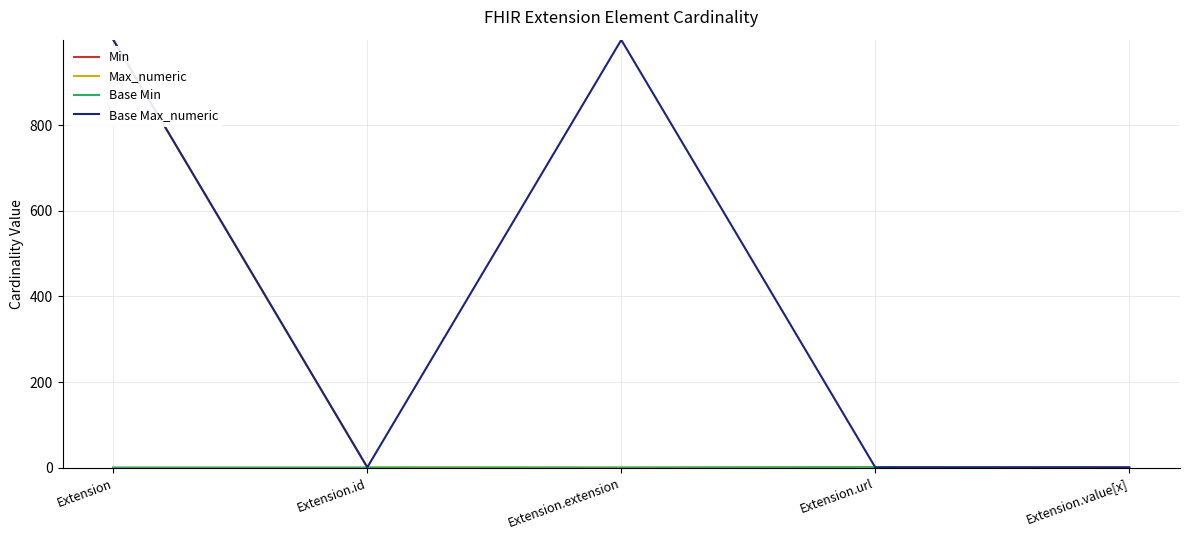

Does the chart display data point markers on the line(s)?

No